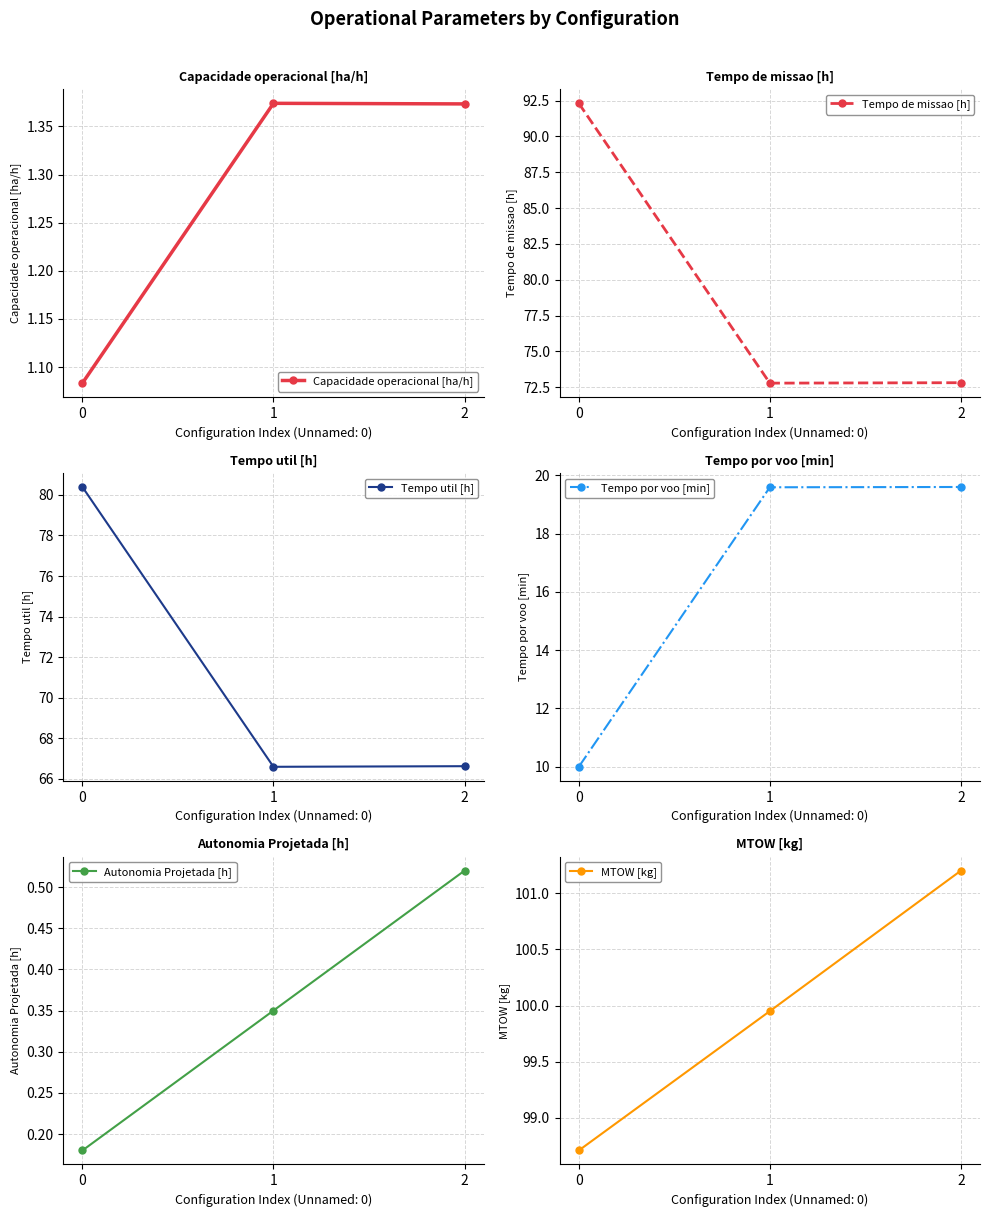

Reading right to left, what are all the values shown in this chart?

Capacidade operacional [ha/h]: 1.4	1.4	1.1
Tempo de missao [h]: 72.8	72.8	92.3
Tempo util [h]: 66.6	66.6	80.4
Tempo por voo [min]: 19.6	19.6	10.0
Autonomia Projetada [h]: 0.5	0.3	0.2
MTOW [kg]: 101.2	100.0	98.7